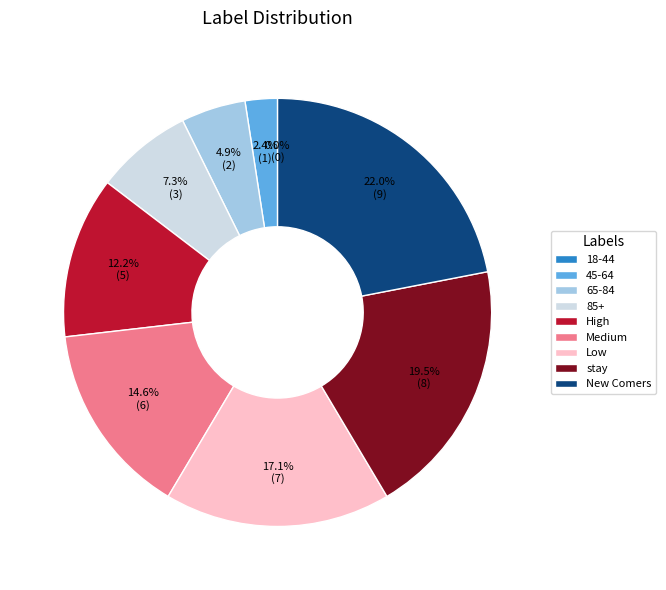

Is there any slice that represents more than half of the pie?

No